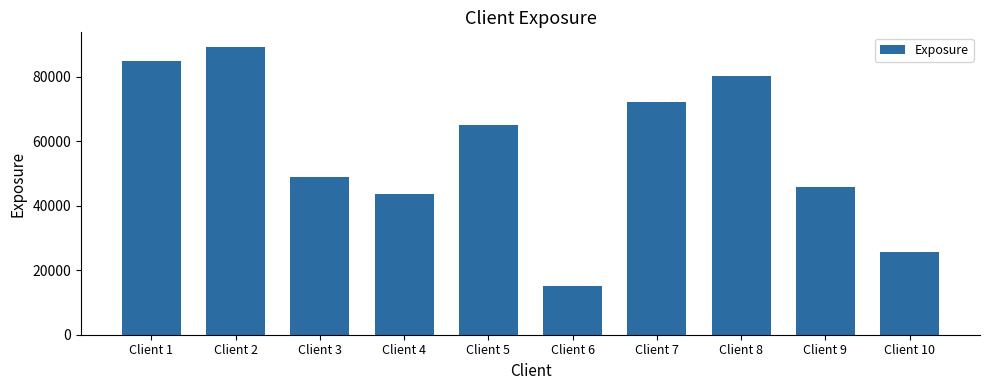

The chart shows a value of 24824.1 at Client 4. True or false?

False